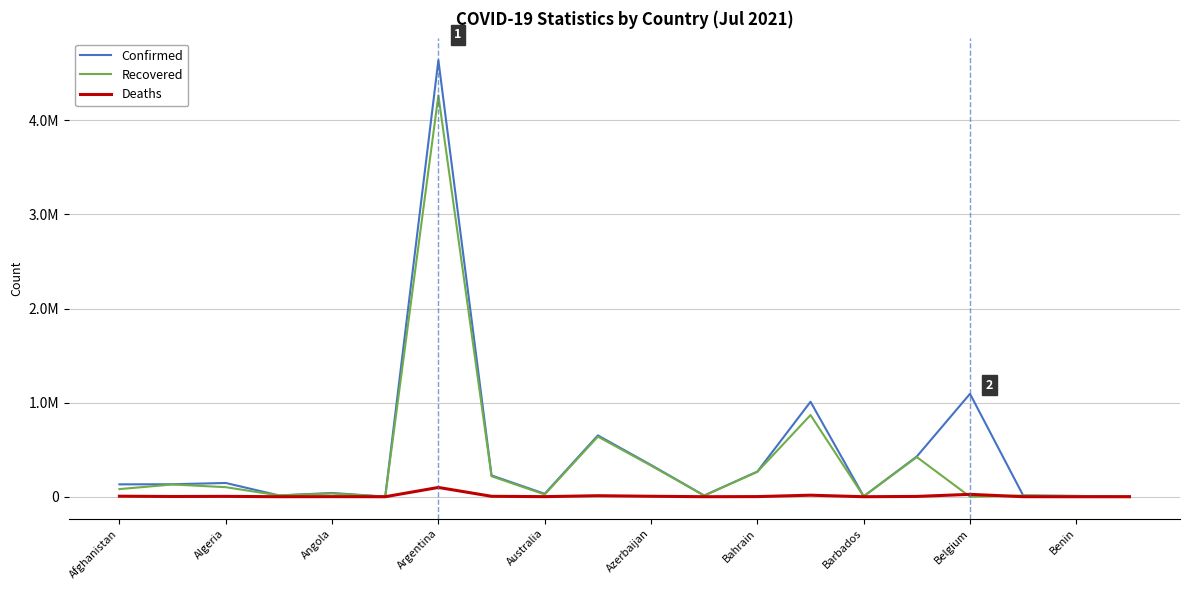

True or false: Deaths and Confirmed intersect in this chart.

False